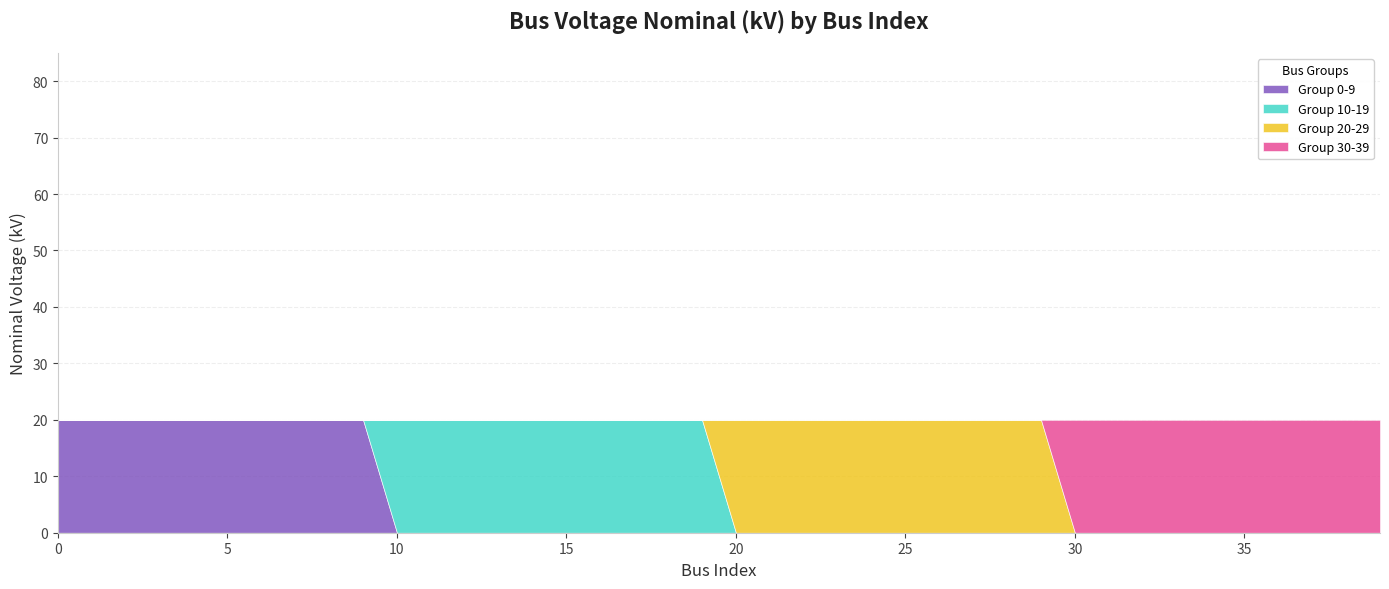

How many distinct data groups are displayed?

3